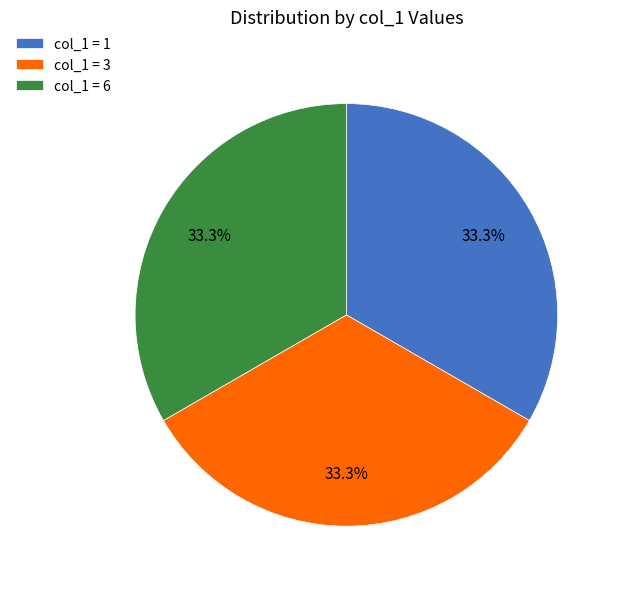

What is the ratio of the value at col_1 = 3 to the value at col_1 = 6?

1.0